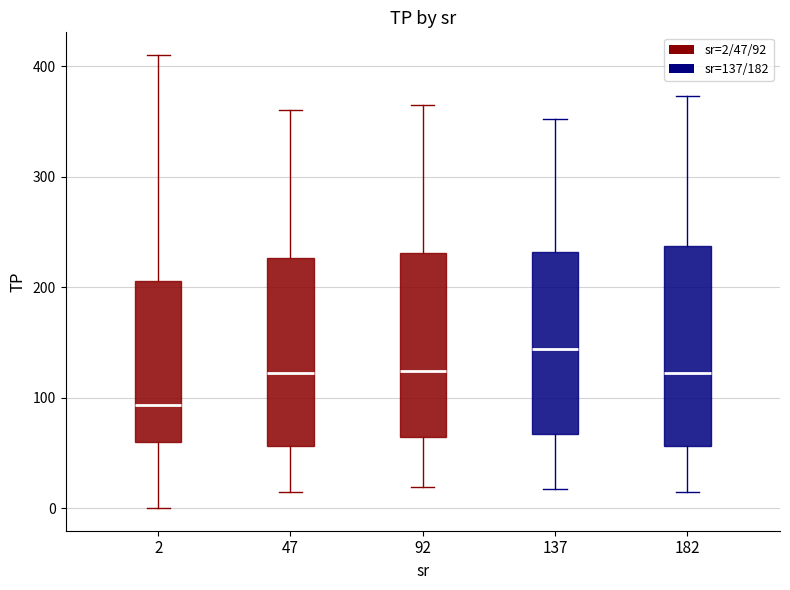

Reading left to right, transcribe this box plot: for each box, give where its median line is, the range the box spans, and where its two whiskers end, as read against the y-axis. The values are not printed on the chart, so give them approximately, as read against the axis.

2: median 90, box 60 to 210, whiskers 0 to 410
47: median 120, box 60 to 230, whiskers 10 to 360
92: median 120, box 60 to 230, whiskers 20 to 360
137: median 140, box 70 to 230, whiskers 20 to 350
182: median 120, box 60 to 240, whiskers 10 to 370